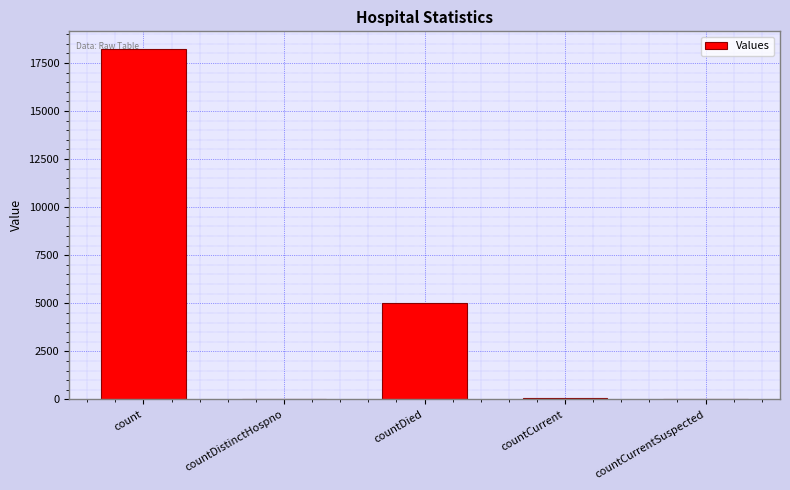

How many categories are shown in the chart?

5